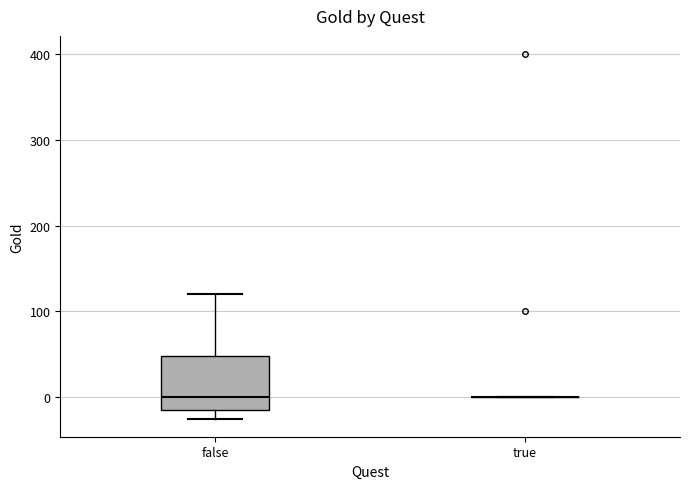

Reading left to right, transcribe this box plot: for each box, give where its median line is, the range the box spans, and where its two whiskers end, as read against the y-axis. The values are not printed on the chart, so give them approximately, as read against the axis.

false: median 0, box -10 to 50, whiskers -20 to 120
true: box collapsed to a line at 0, whiskers 0 to 0